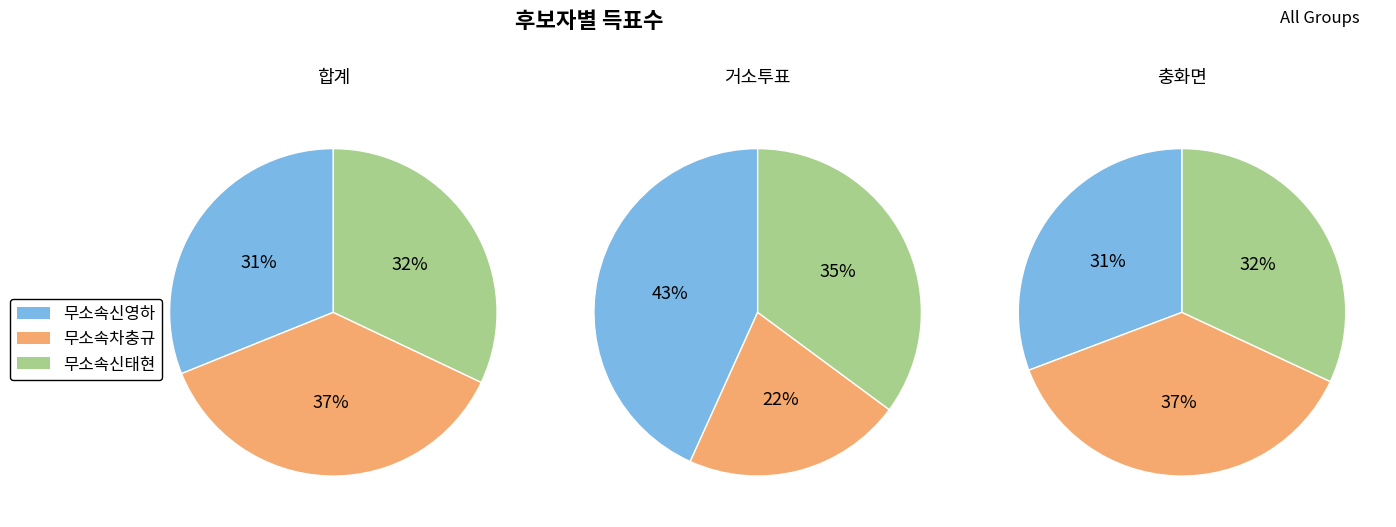

Rank the series by their maximum value, from highest to lowest.

무소속차충규, 무소속신태현, 무소속신영하